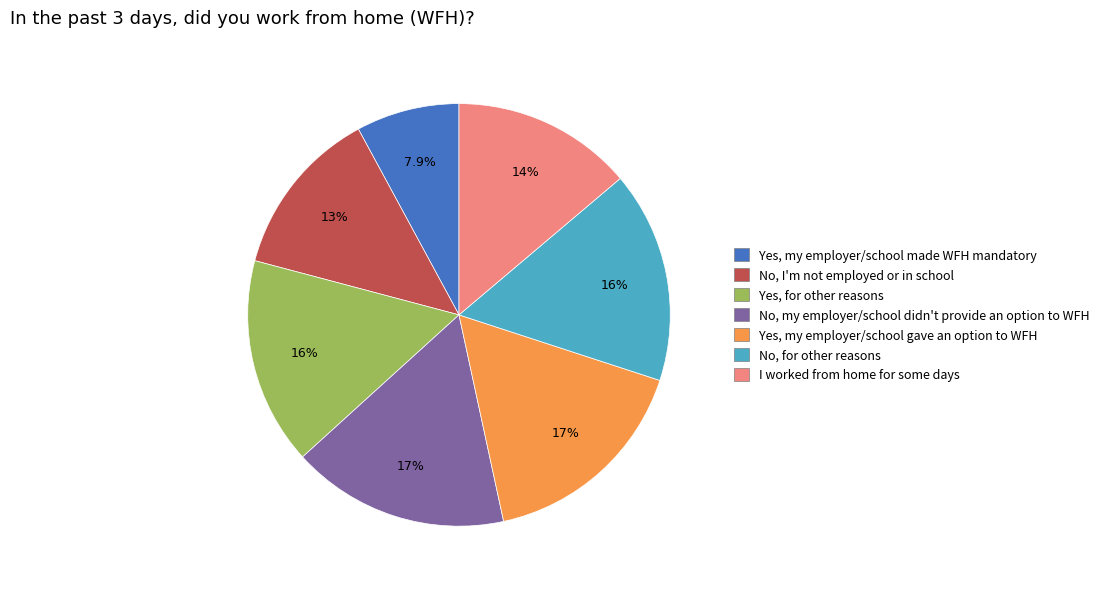

How many slices are in this pie chart?

7